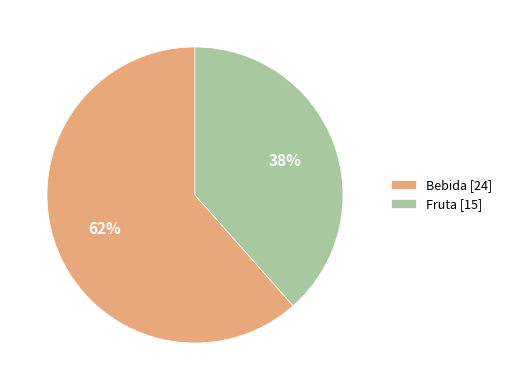

Do Bebida and Fruta together represent more than half of the pie?

Yes